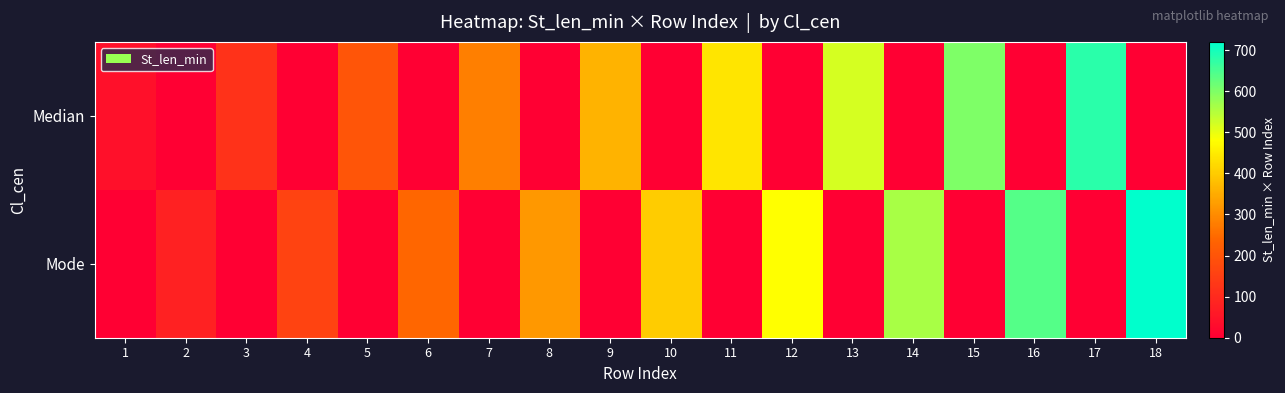

Which series has the largest total across all categories?

Mode